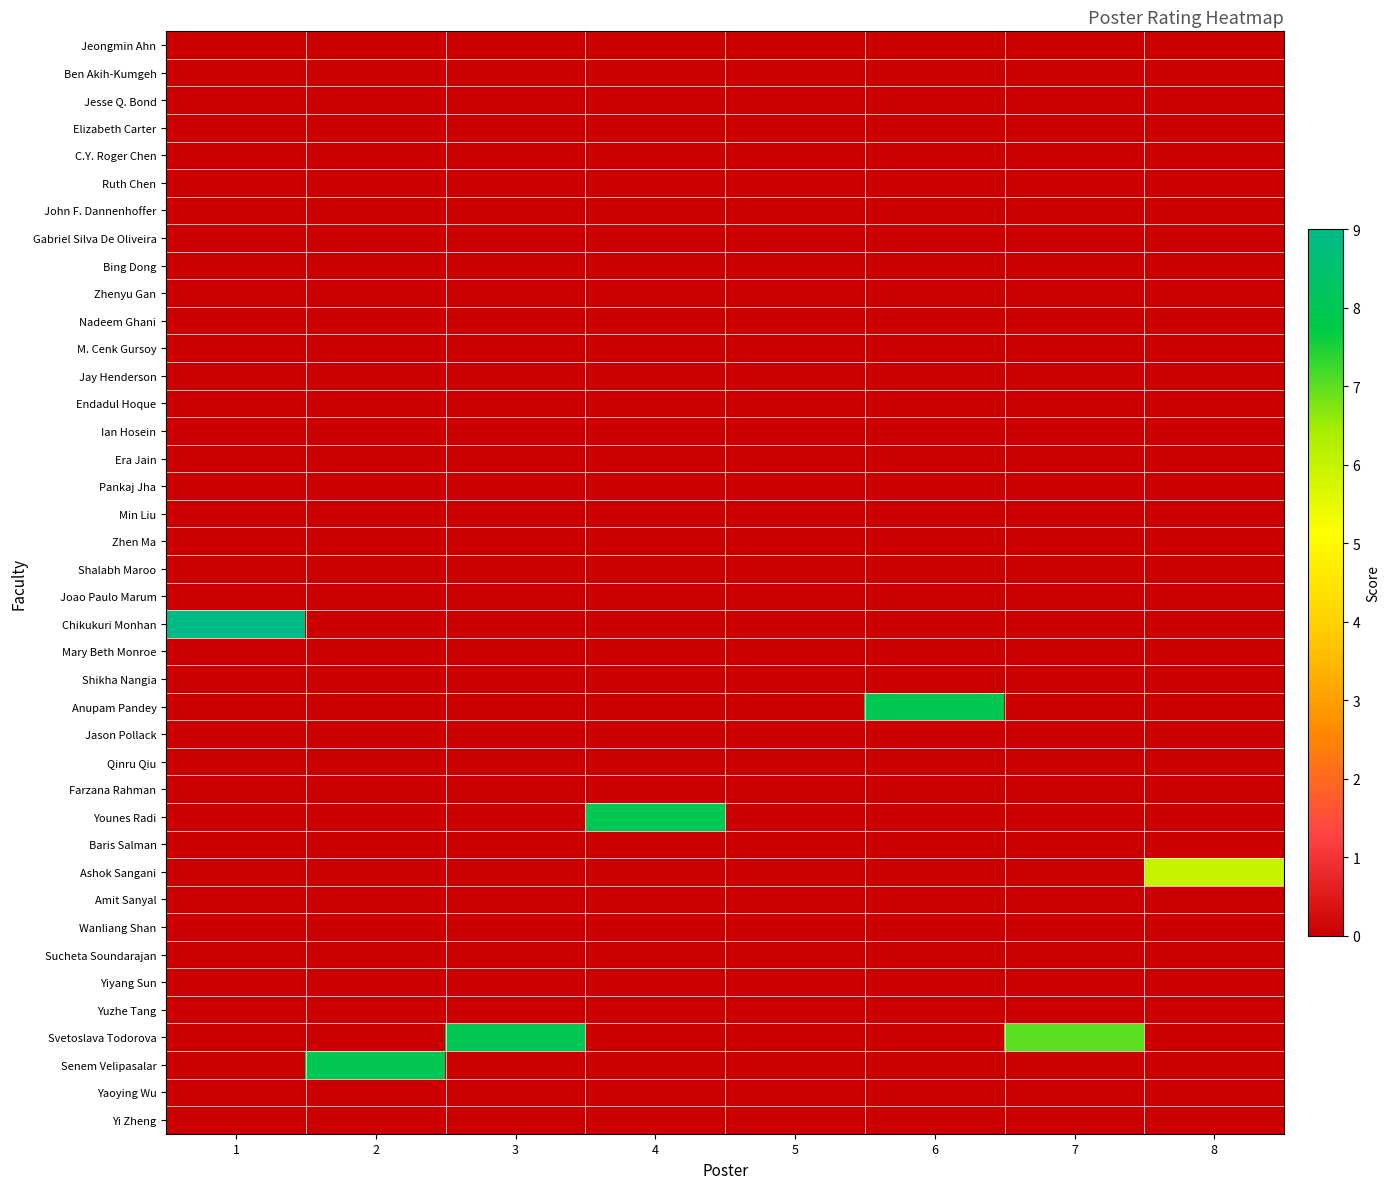

How many categories are shown in the chart?

8